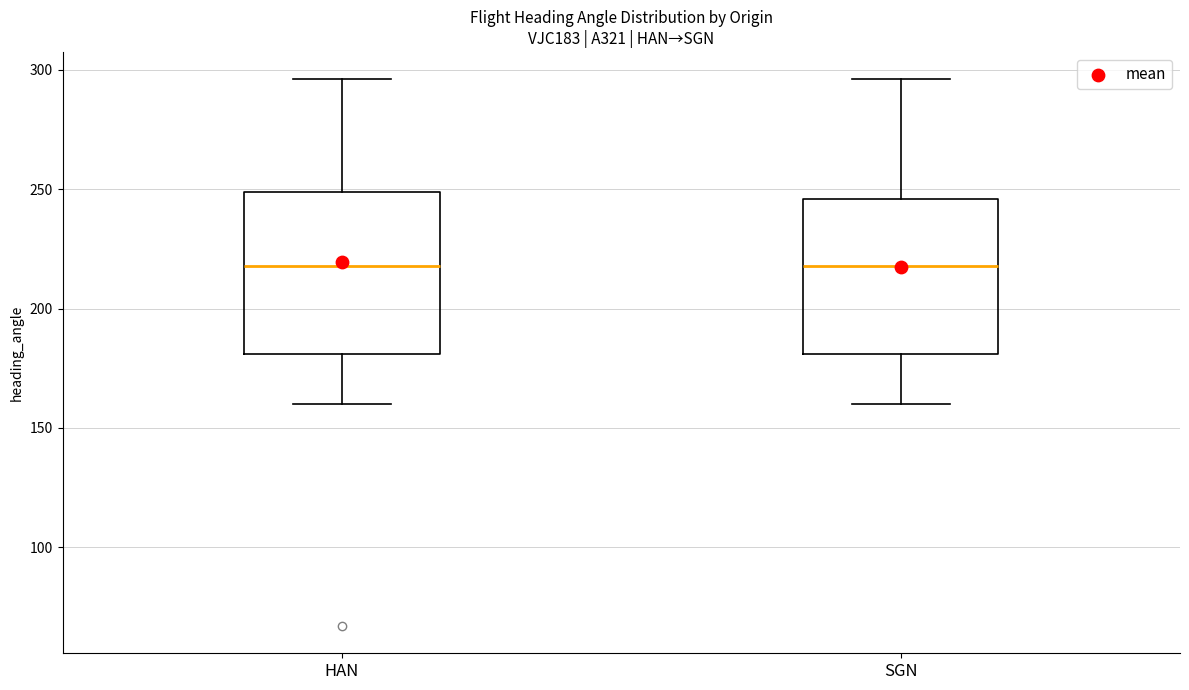

Where is the lower edge of the box for SGN on the y-axis? The values are not printed on the chart, so give them approximately, as read against the axis.

180